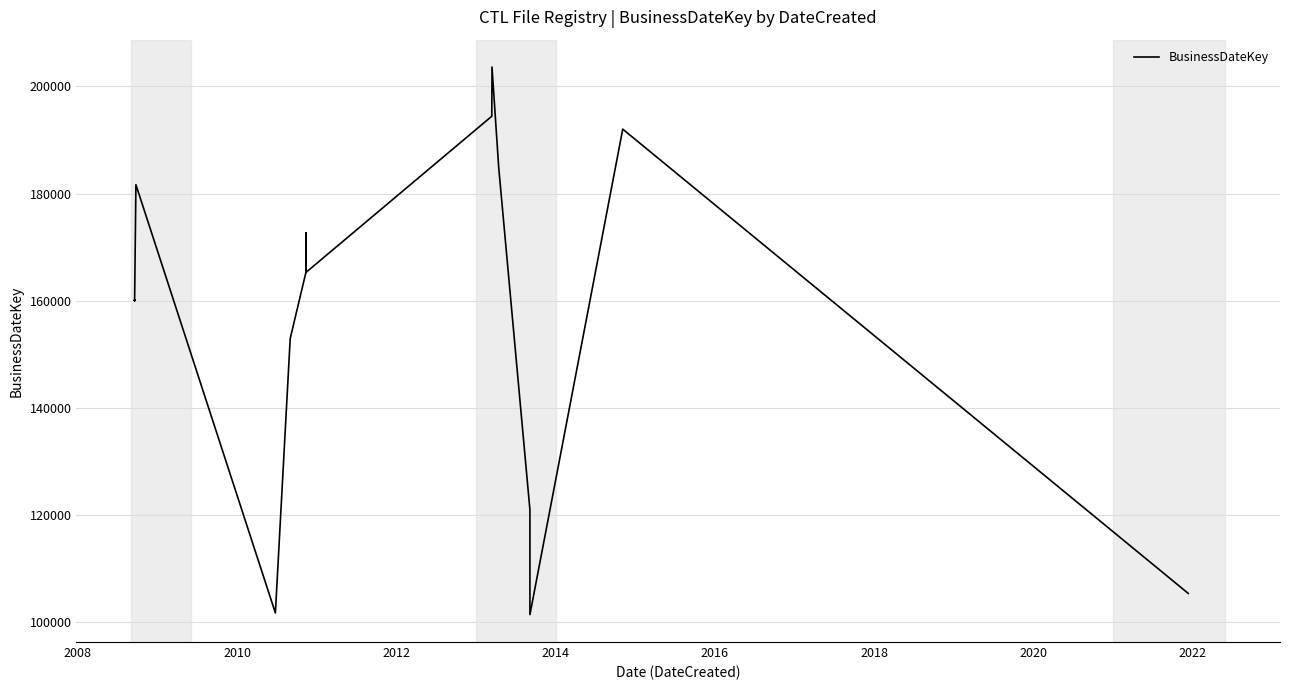

Reading left to right, list all the values displayed in this chart.

160025	160028	160026	160026	160027	160125	160027	160027	160029	160029	160026	160028	160028	181649	101644	152905	152905	165251	165251	172639	165250	194434	203625	184756	120943	101333	192022	105300